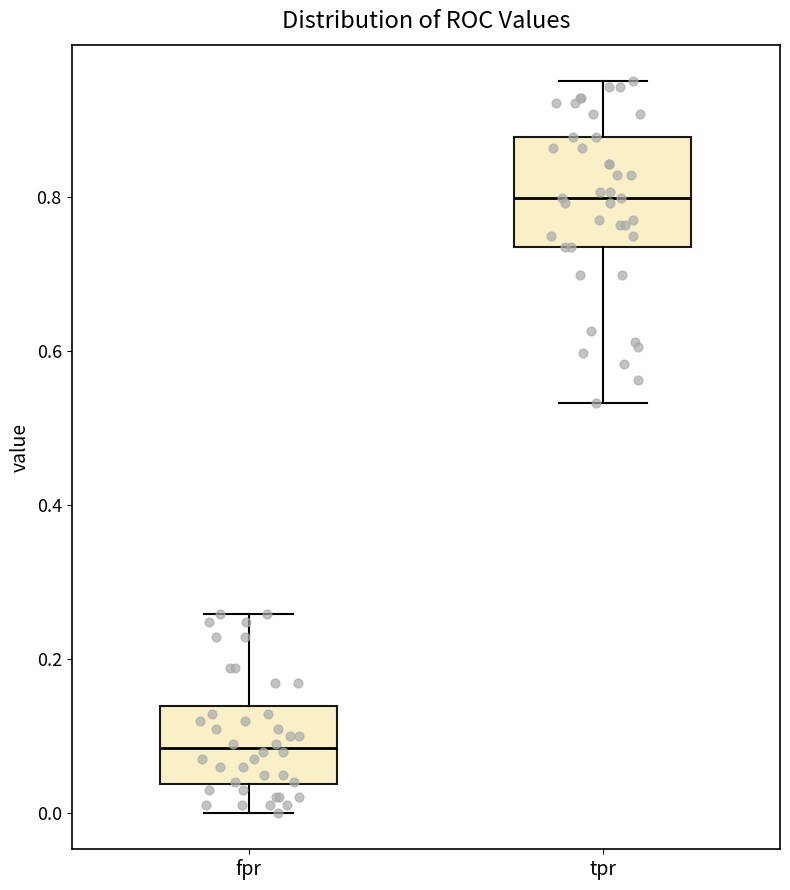

Which box's median line is the lowest?

fpr